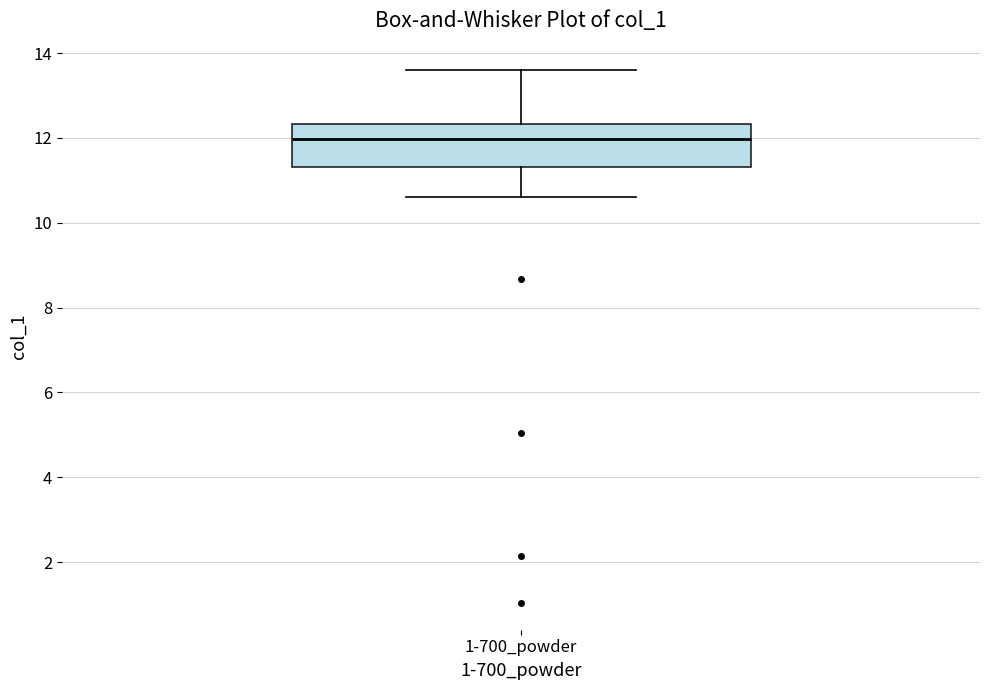

Transcribe this box plot: give where the median line is, the range the box spans, and where the two whiskers end, as read against the y-axis. The values are not printed on the chart, so give them approximately, as read against the axis.

median 12.0, box 11.4 to 12.4, whiskers 10.6 to 13.6